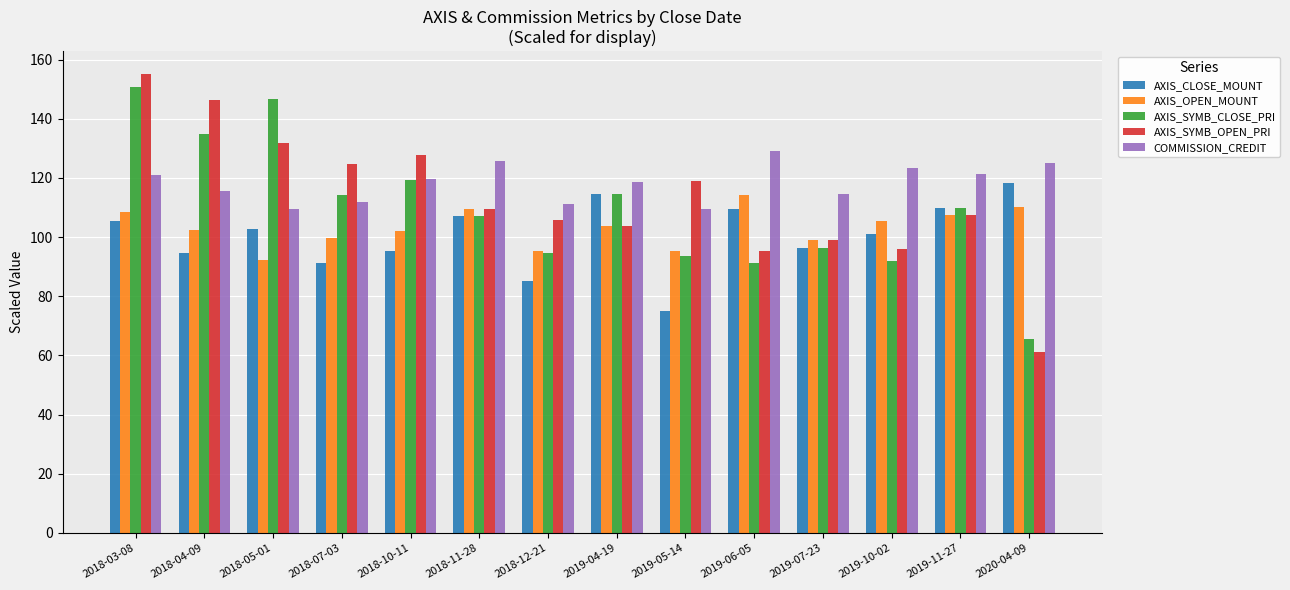

What is the highest value of the AXIS_SYMB_OPEN_PRI series?

155.1